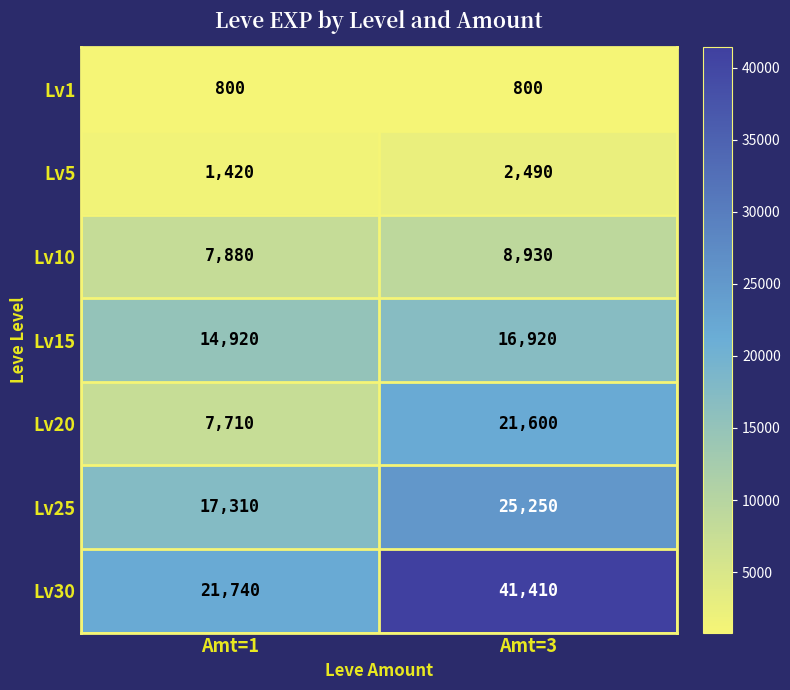

What is the sum of the Lv20 values at Amt=1 and Amt=3?

29310